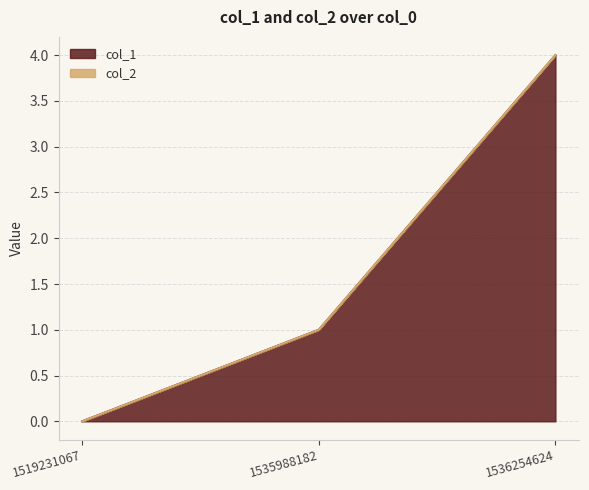

What is the average value?

2